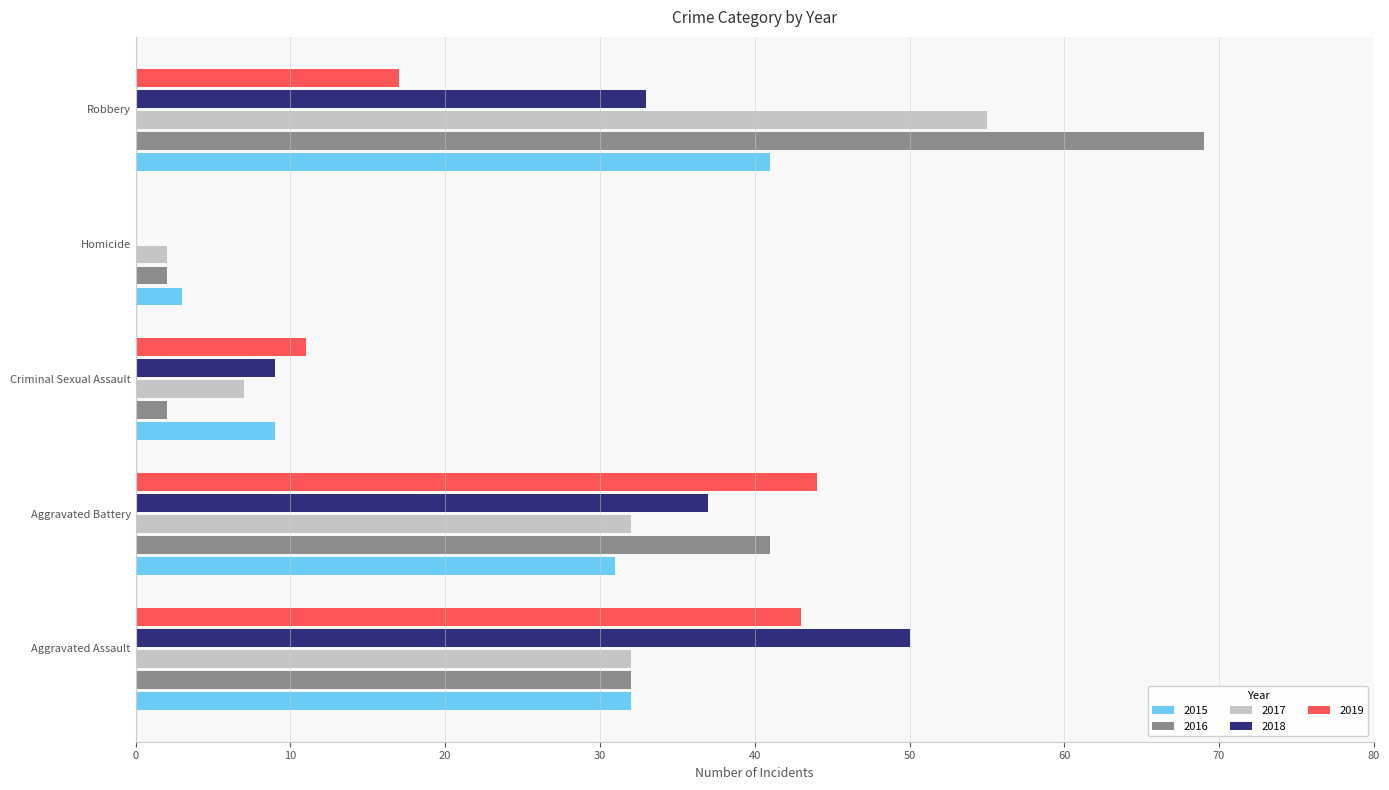

At which label is 2016 closest to 35?

Aggravated Assault